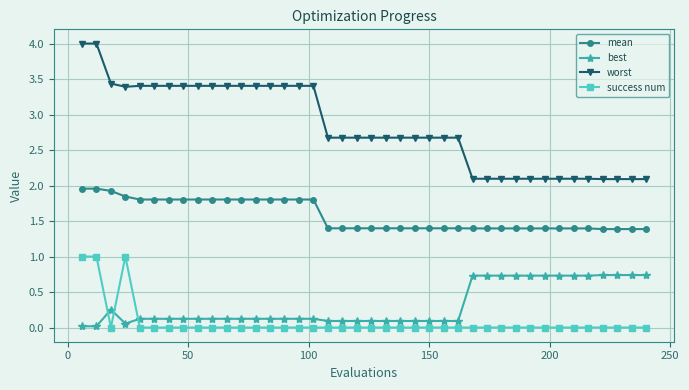

What is the lowest value of the worst series?

2.1